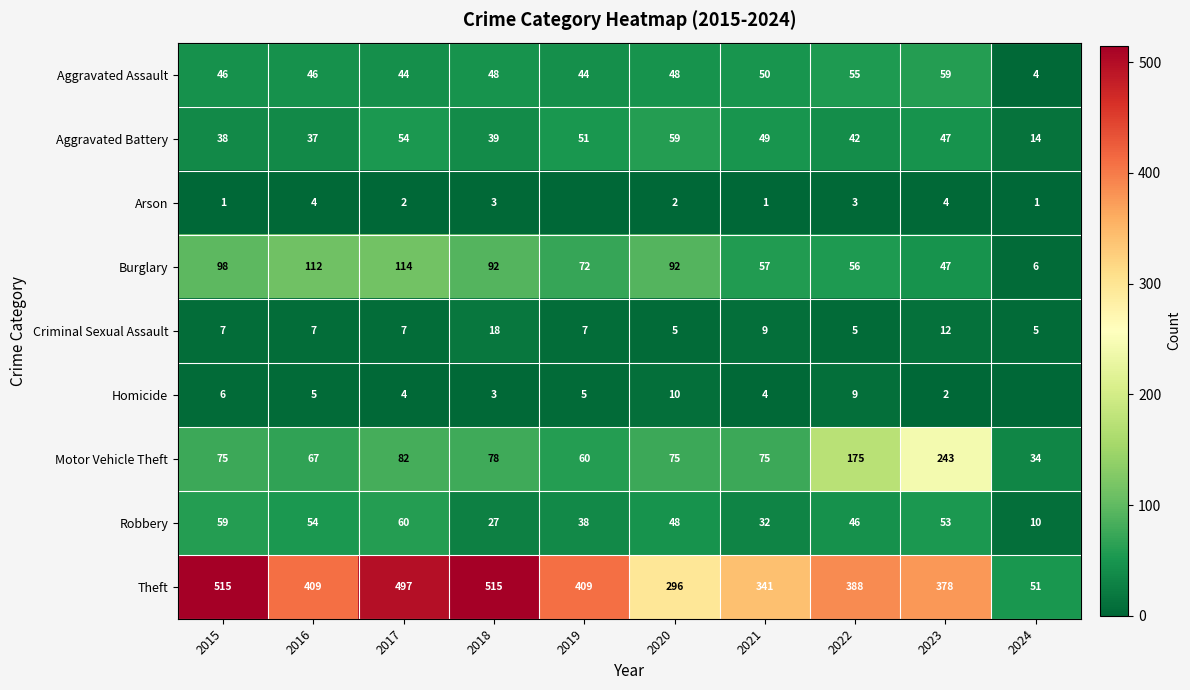

Which label corresponds to the largest value in the chart?

2015